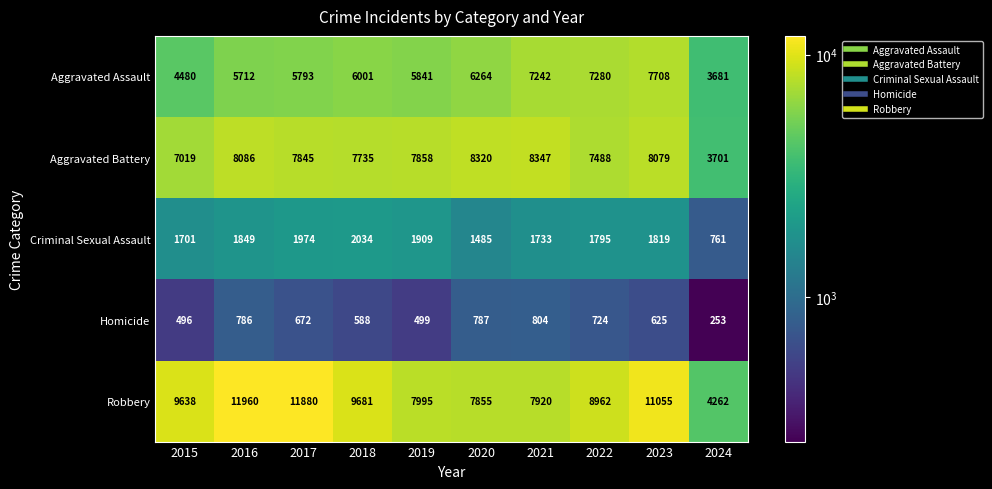

What is the total value across all series at 2016?

28393